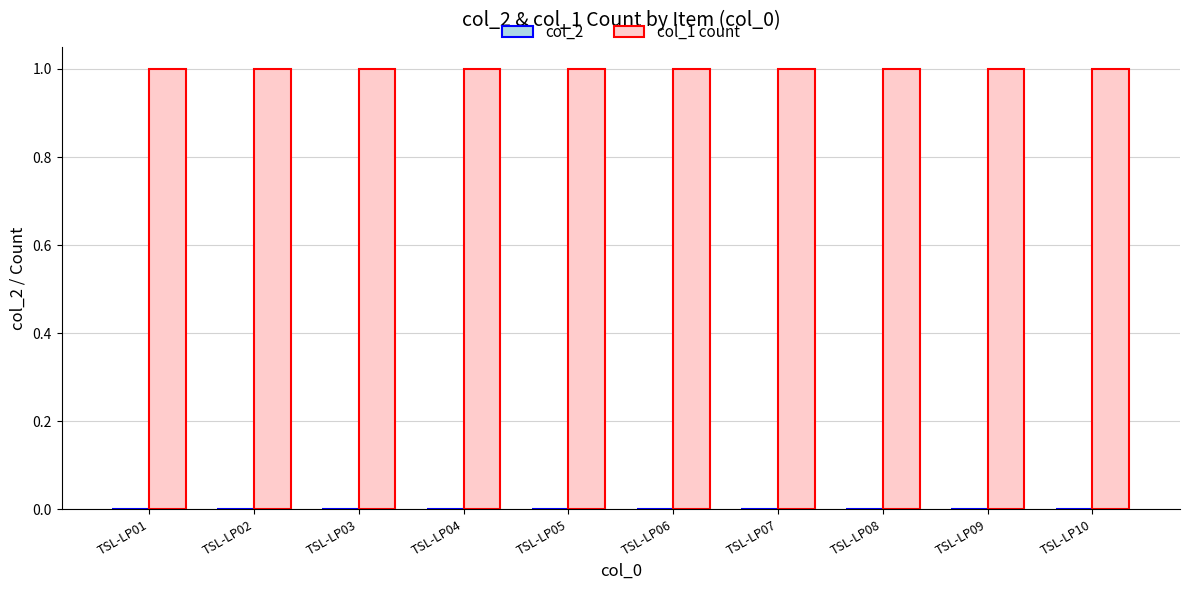

What is the value of the col_1 count bar at the 3rd from the left?

1